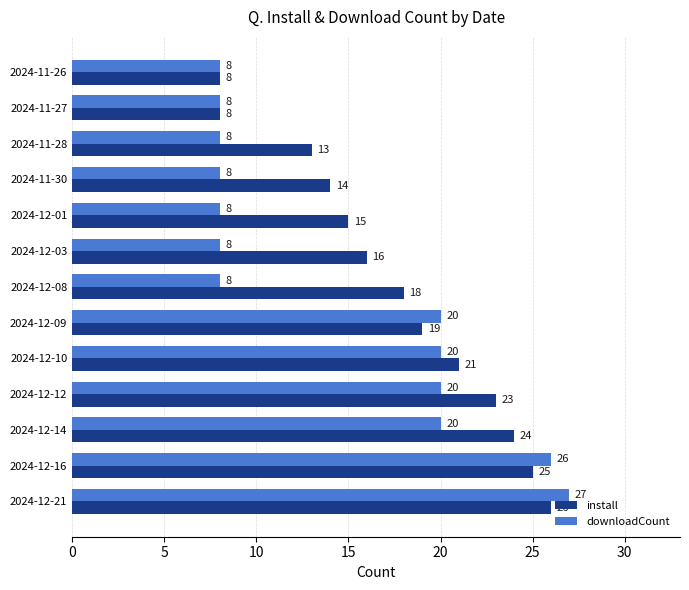

What is the difference between the maximum and minimum values in the install series?

18